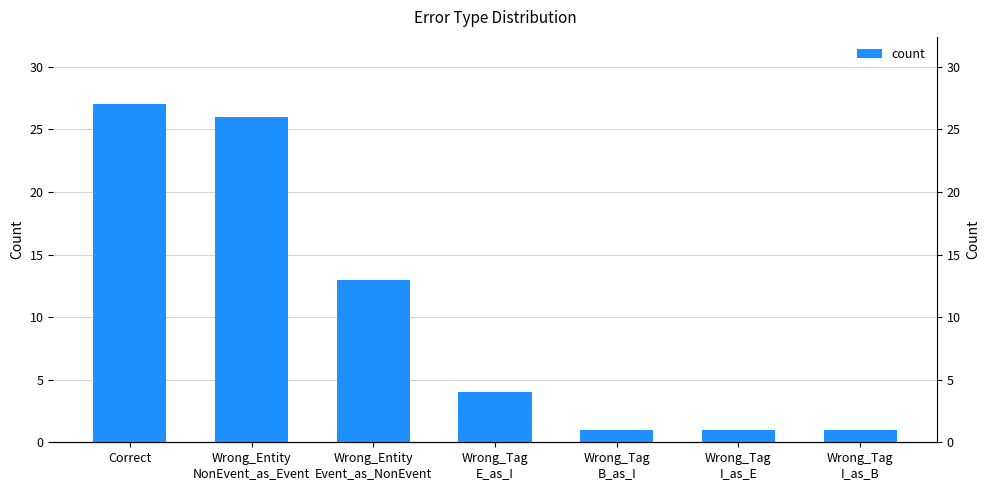

At which category does the chart reach its minimum across all series?

Wrong_Tag
B_as_I